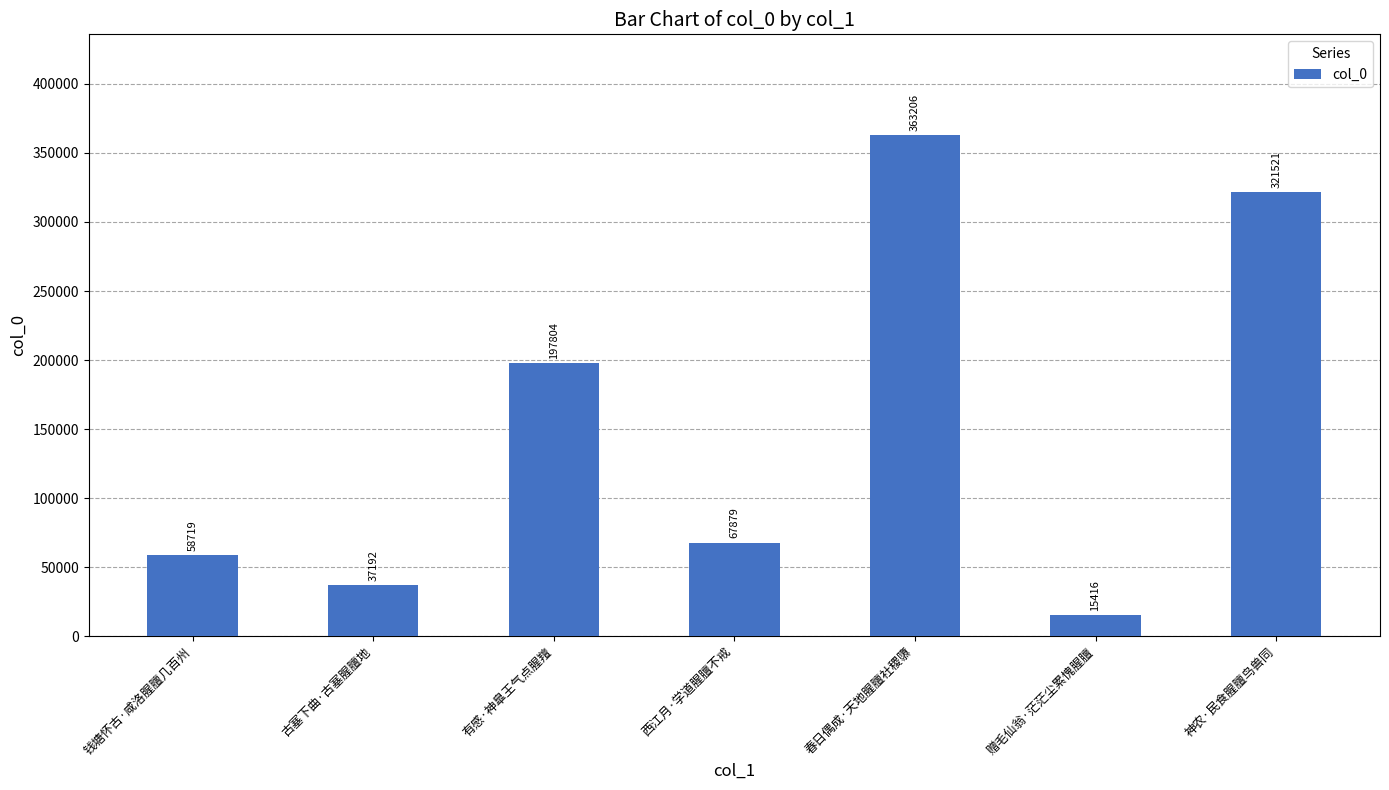

Reading left to right, list all the values displayed in this chart.

钱塘怀古·咸洛腥膻几百州=58719	古塞下曲·古塞腥膻地=37192	有感·神臯王气点腥羶=197804	西江月·学道腥膻不戒=67879	春日偶成·天地腥膻社稷隳=363206	赠毛仙翁·茫茫尘累愧腥膻=15416	神农·民食腥膻鸟兽同=321521